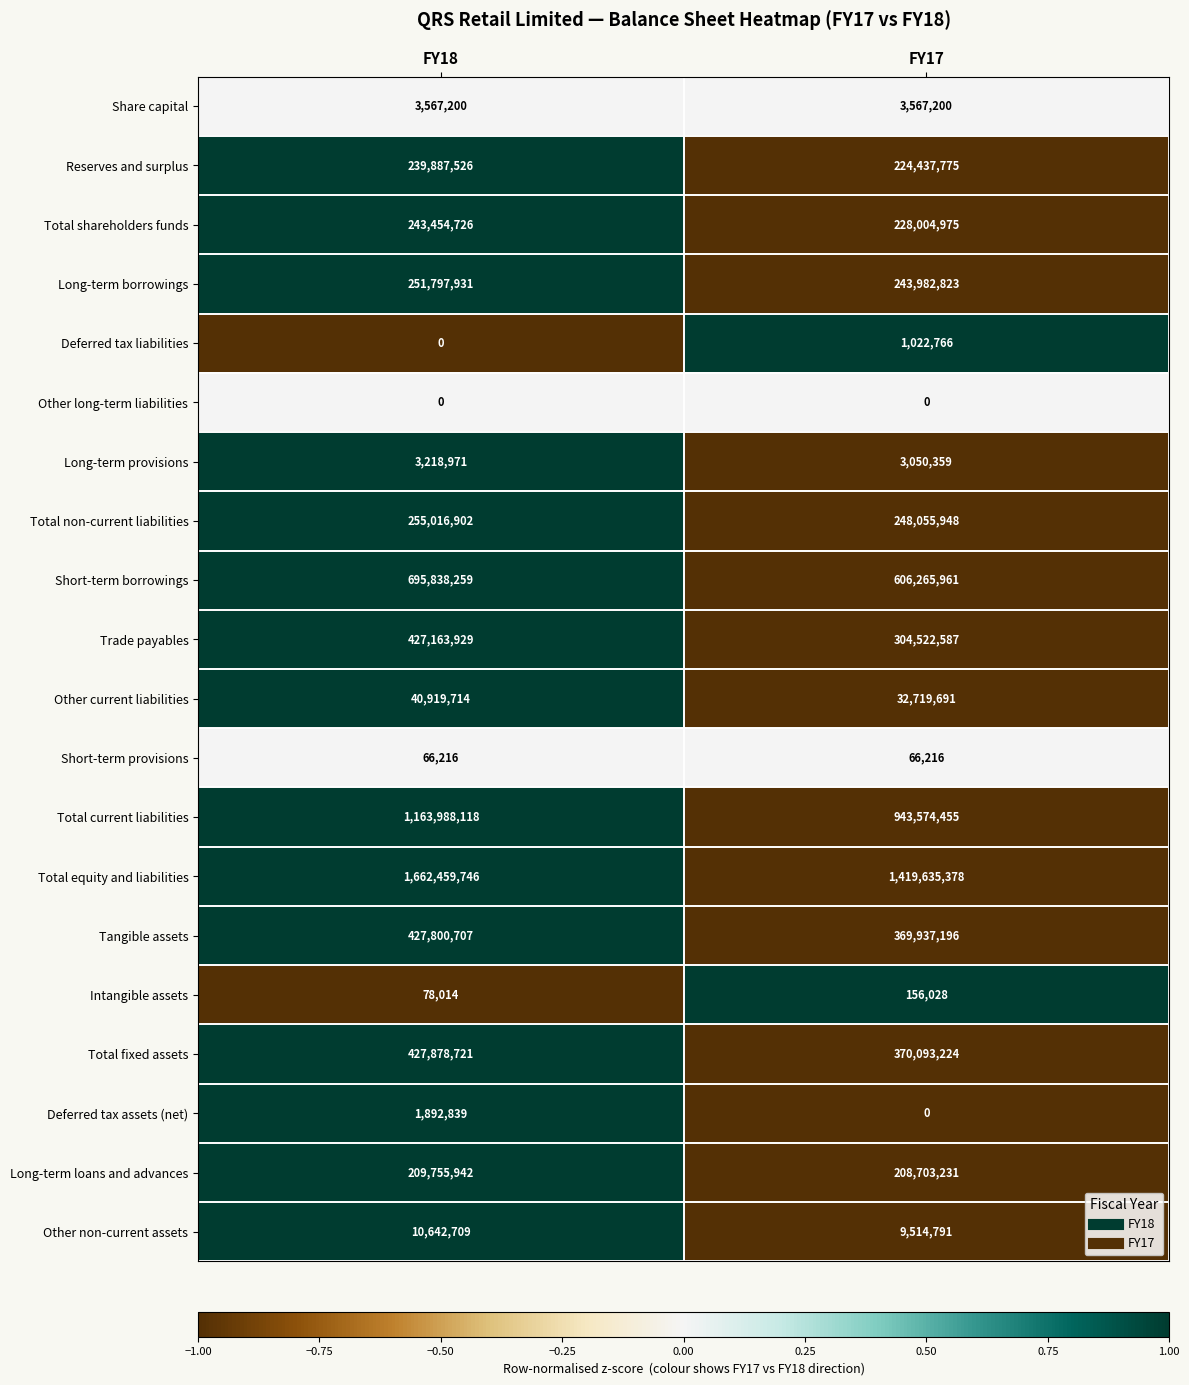

The value of Deferred tax assets (net) at FY17 is 751161. True or false?

False